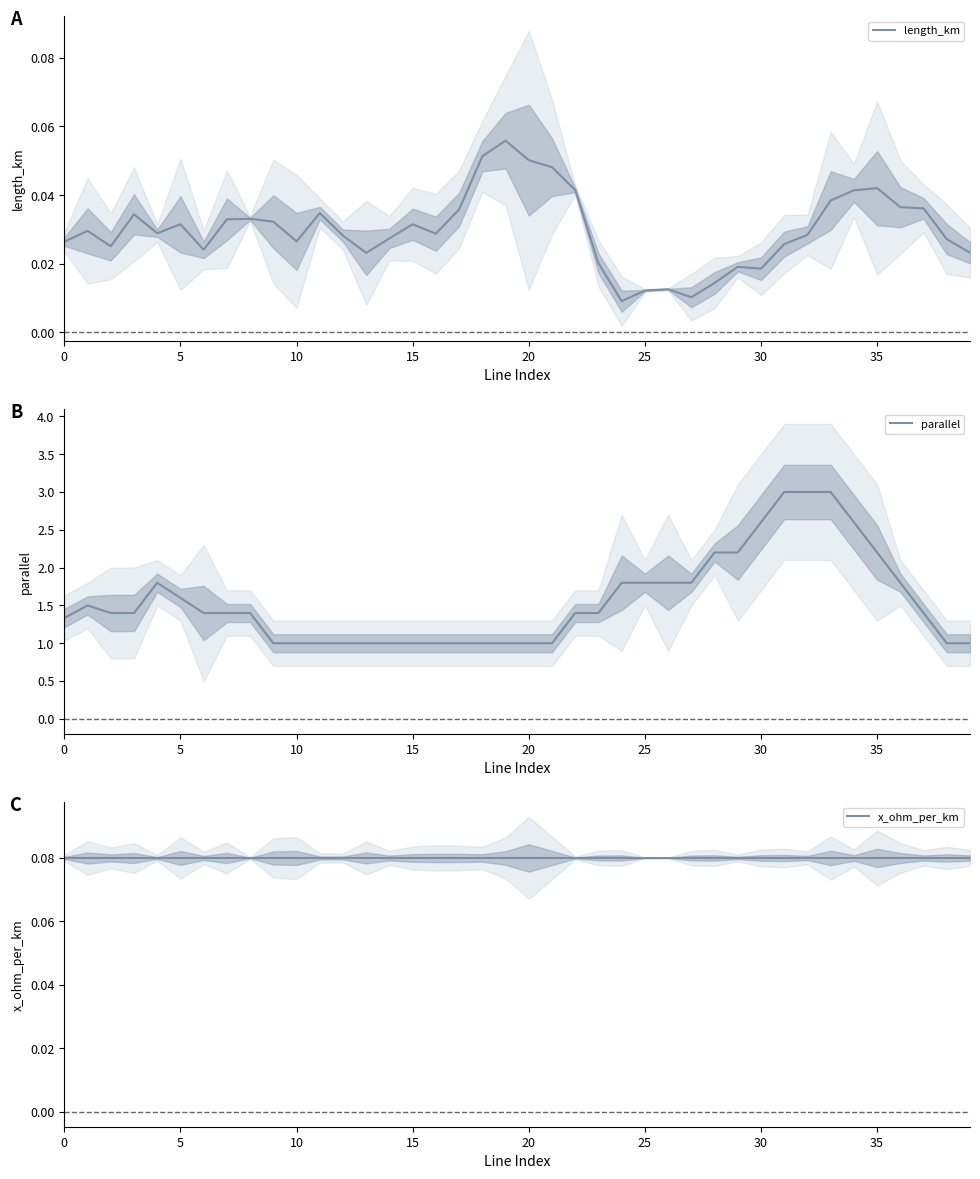

What is the minimum value for parallel?

1.0